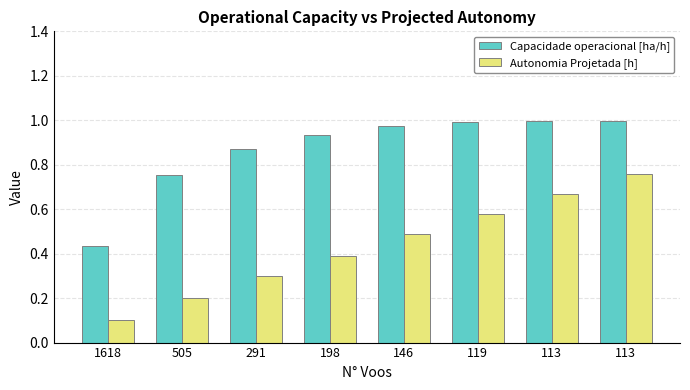

List the labels in order of Capacidade operacional [ha/h] value, smallest first.

1618, 505, 291, 198, 146, 119, 113, 113